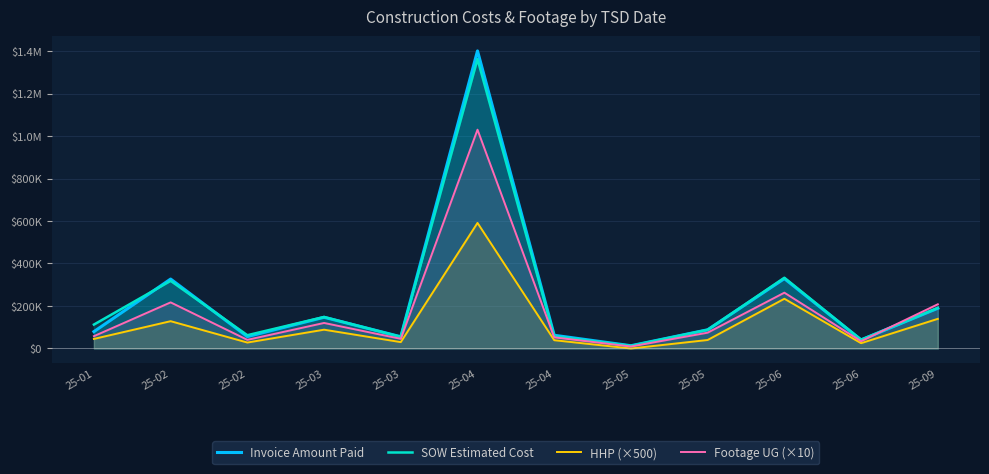

Reading left to right, extract all data points from this chart.

Invoice Amount Paid: 79413.3	326764.0	56001.0	146919.0	55197.0	1400474.8	62254.0	13008.1	88045.5	328903.1	40484.0	189311.5
SOW Estimated Cost: 112583.5	318272.0	62522.5	148285.0	54861.0	1361793.9	56854.0	12601.5	88033.5	332959.2	41285.0	190958.5
HHP (×500): 45000.0	128500.0	28000.0	88500.0	30000.0	591000.0	39000.0	0.0	40000.0	234000.0	25000.0	139500.0
Footage UG (×10): 57980.0	217030.0	40630.0	120170.0	45520.0	1029790.0	52390.0	9390.0	74420.0	262670.0	34150.0	208090.0